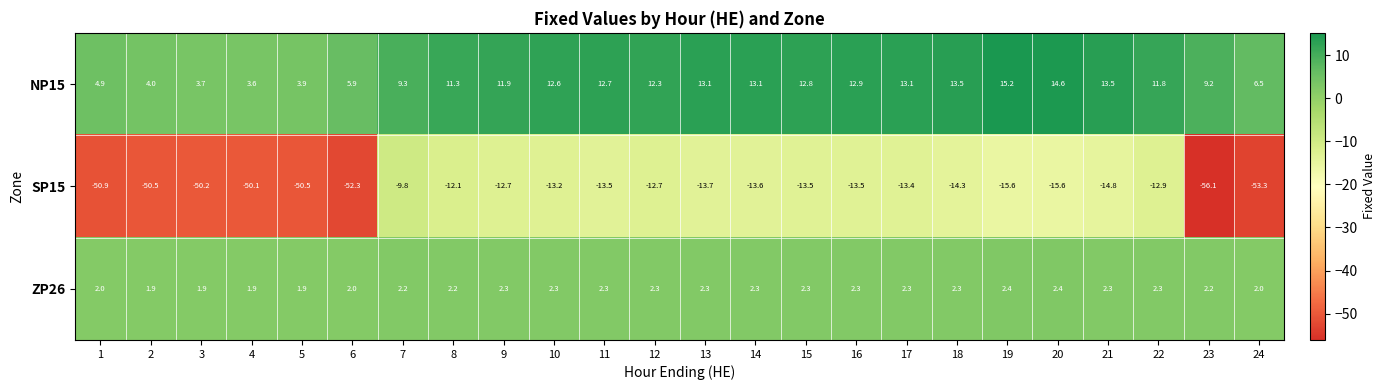

The SP15 series shows -53.3 at 24. True or false?

True